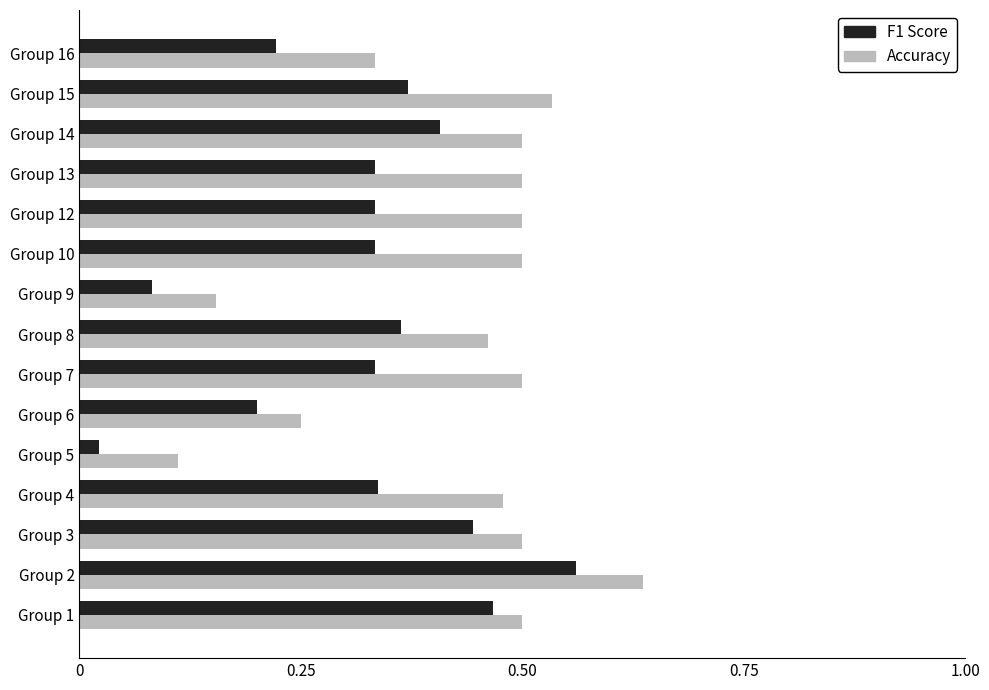

The F1 Score series shows 0.1 at Group 16. True or false?

False